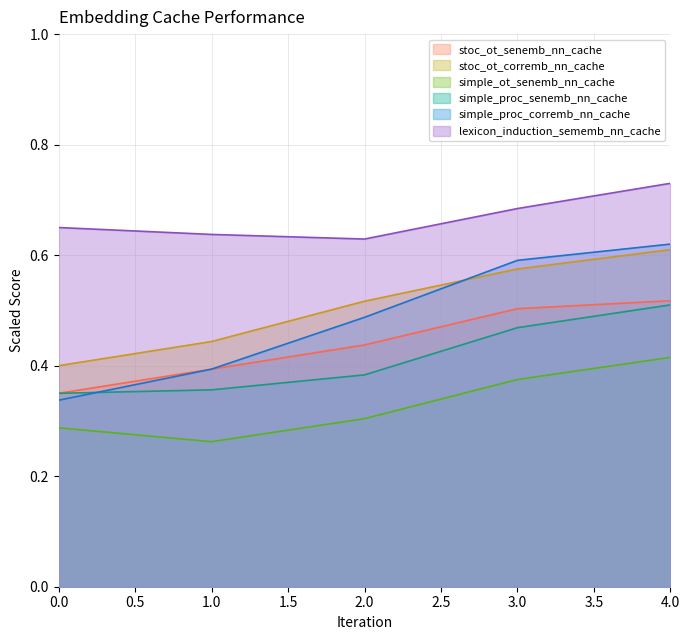

Does the chart have visible grid lines?

Yes